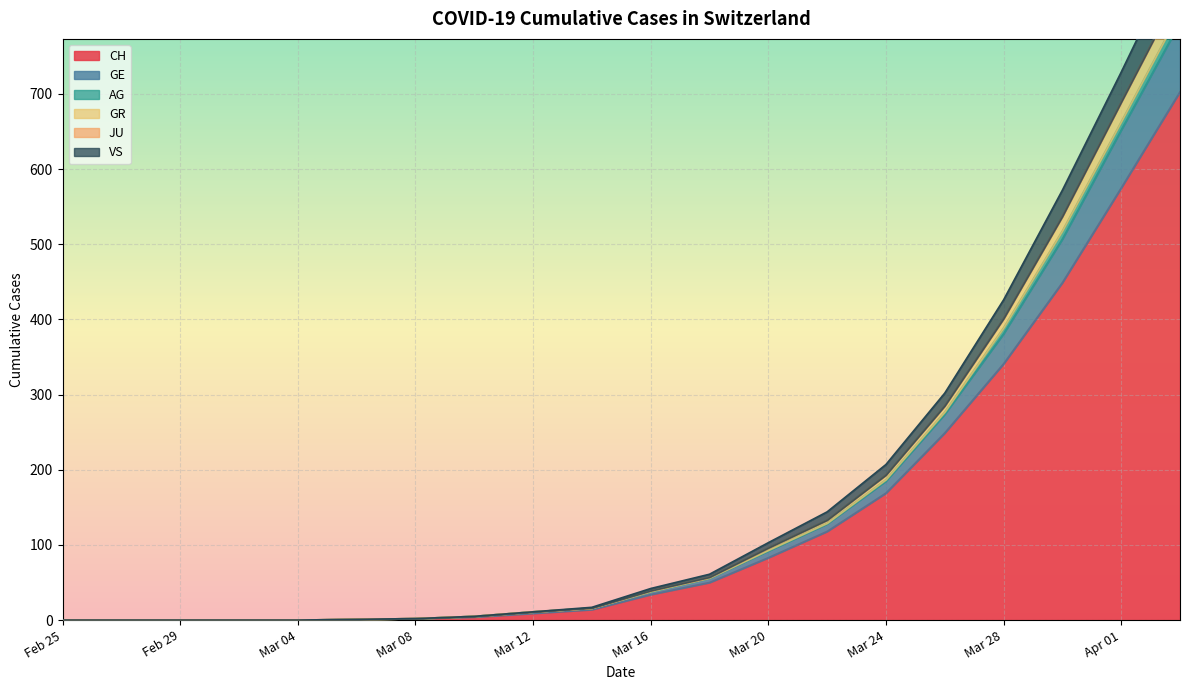

Which series has the largest total across all categories?

CH